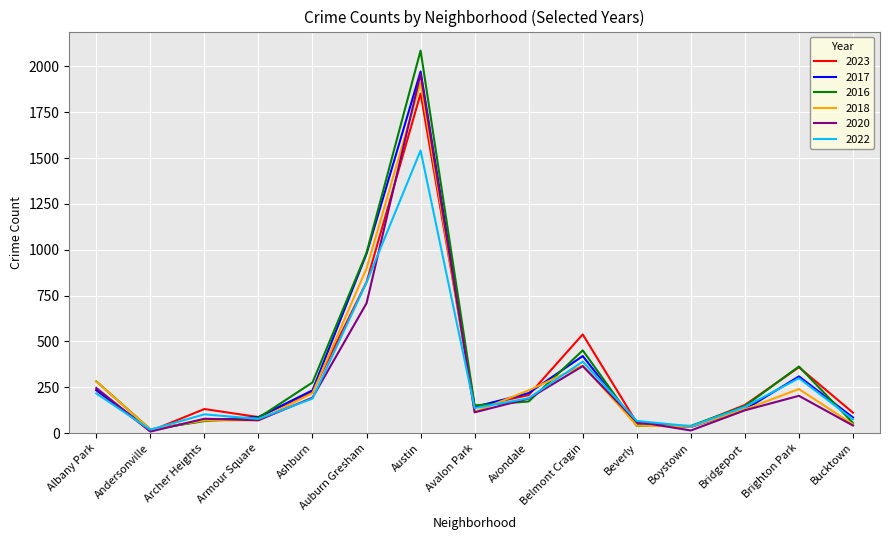

True or false: 2023 has a value of 57 at Avondale.

False